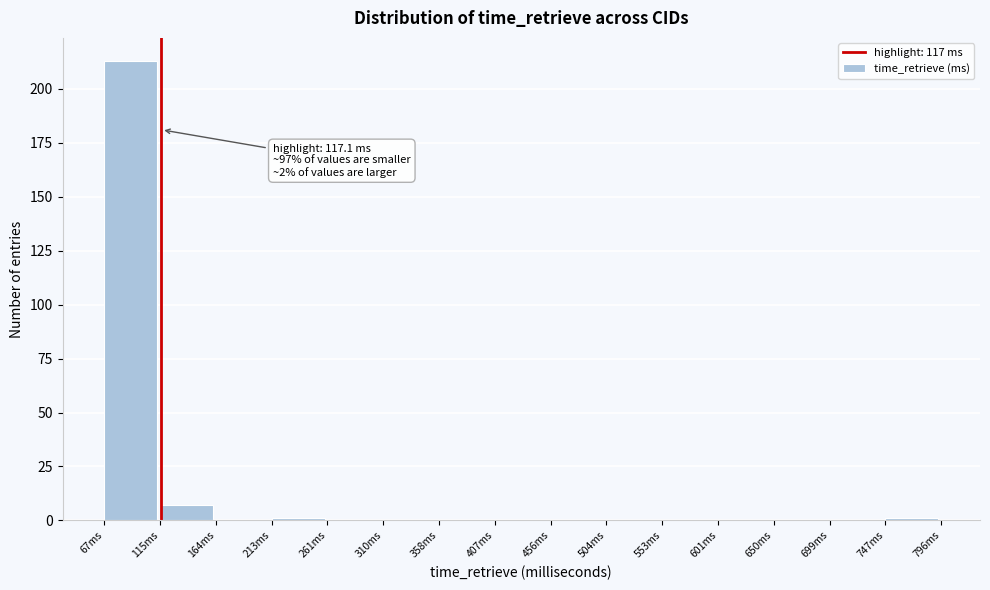

Over which range of the x-axis is the bar tallest?

65 to 115